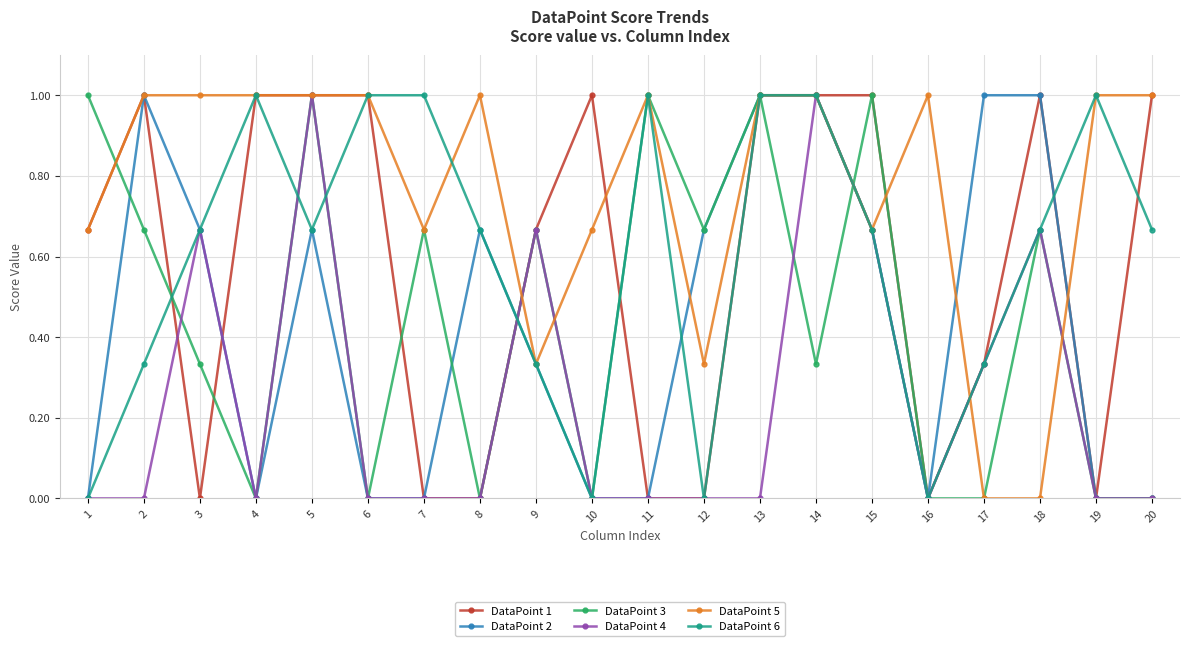

What is the total value across all series at 12?

1.7